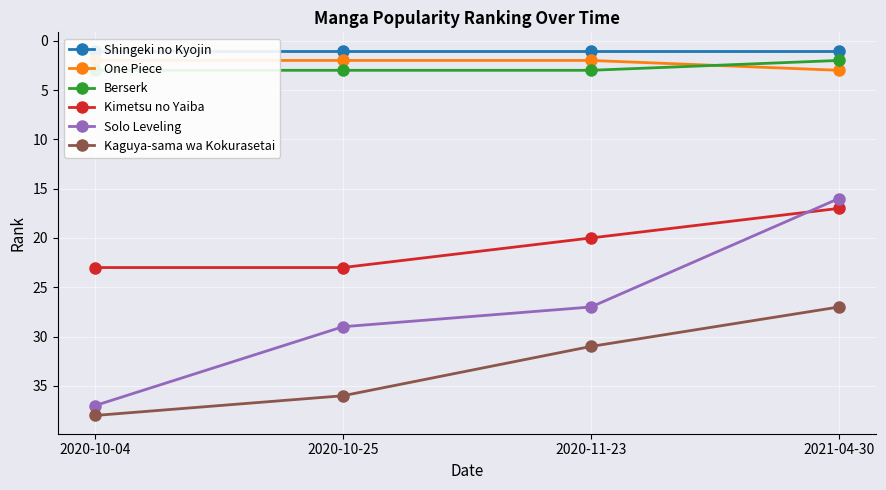

Reading left to right, transcribe all the data shown in this chart.

Shingeki no Kyojin: 2020-10-04=1	2020-10-25=1	2020-11-23=1	2021-04-30=1
One Piece: 2020-10-04=2	2020-10-25=2	2020-11-23=2	2021-04-30=3
Berserk: 2020-10-04=3	2020-10-25=3	2020-11-23=3	2021-04-30=2
Kimetsu no Yaiba: 2020-10-04=23	2020-10-25=23	2020-11-23=20	2021-04-30=17
Solo Leveling: 2020-10-04=37	2020-10-25=29	2020-11-23=27	2021-04-30=16
Kaguya-sama wa Kokurasetai: 2020-10-04=38	2020-10-25=36	2020-11-23=31	2021-04-30=27